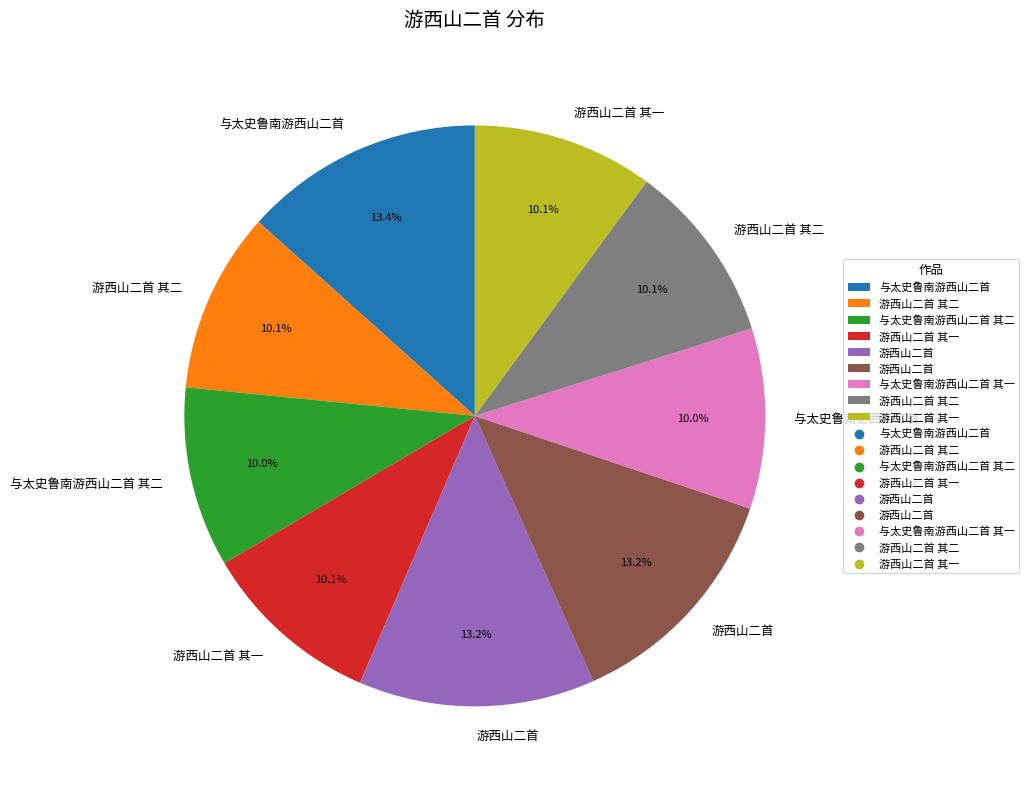

Is there any slice that represents more than half of the pie?

No